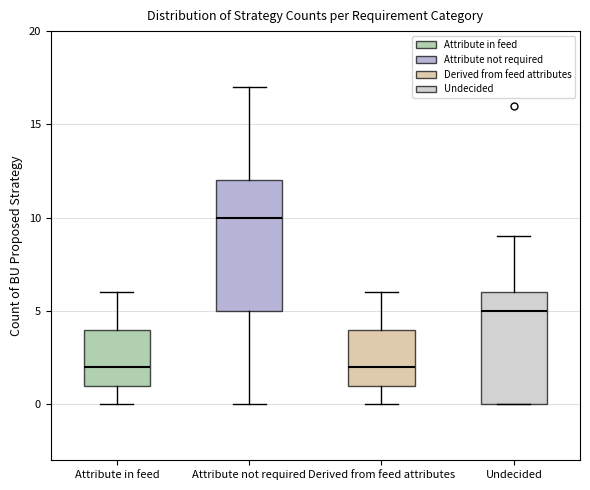

Reading left to right, transcribe this box plot: for each box, give where its median line is, the range the box spans, and where its two whiskers end, as read against the y-axis. The values are not printed on the chart, so give them approximately, as read against the axis.

Attribute in feed: median 2, box 1 to 4, whiskers 0 to 6
Attribute not required: median 10, box 5 to 12, whiskers 0 to 17
Derived from feed attributes: median 2, box 1 to 4, whiskers 0 to 6
Undecided: median 5, box 0 to 6, whiskers 0 to 9